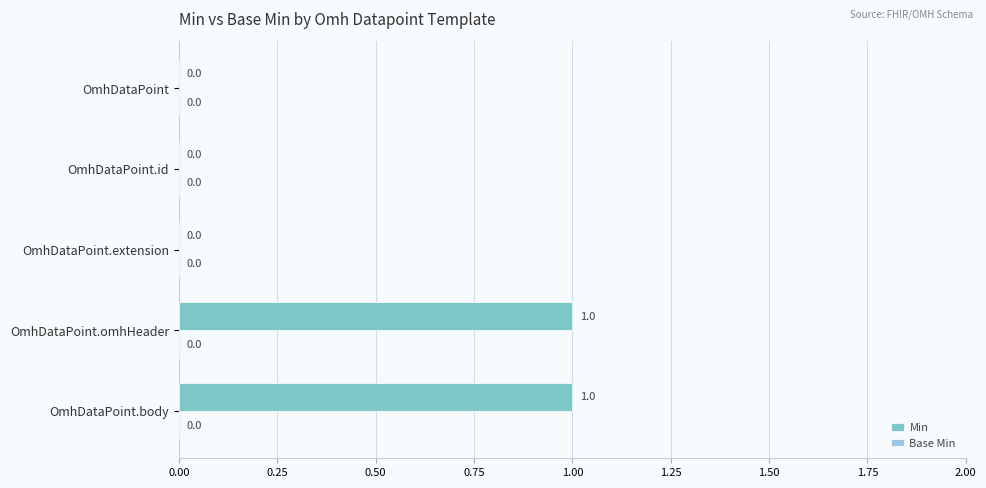

Is it true that the value at OmhDataPoint is 1?

False